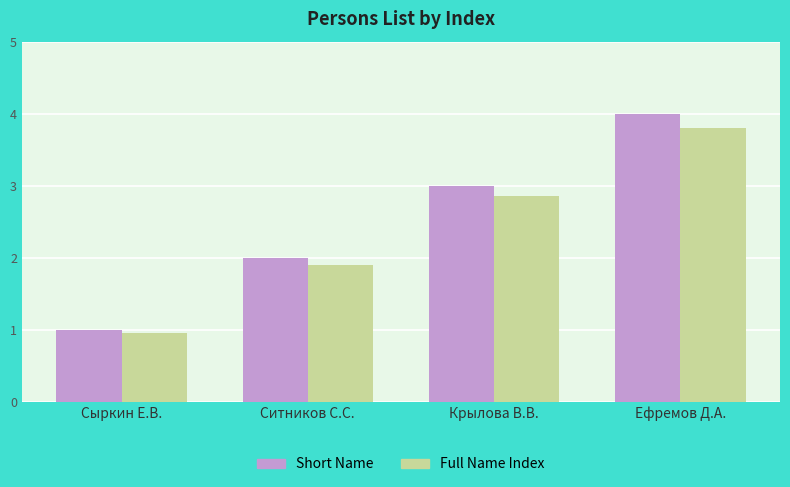

How many data points in Short Name are less than 3?

2